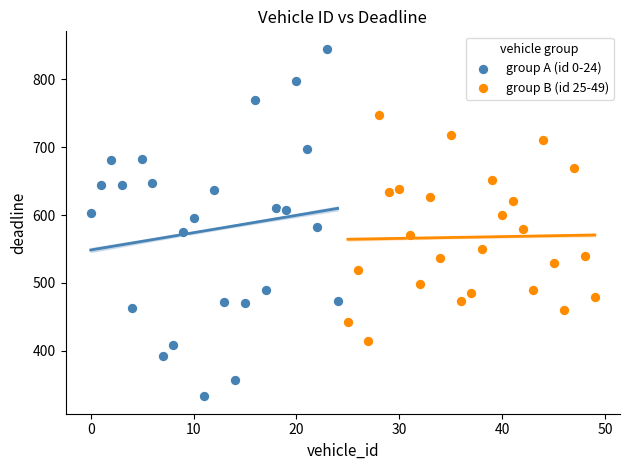

Which series reaches the minimum Y coordinate?

group A (id 0-24)